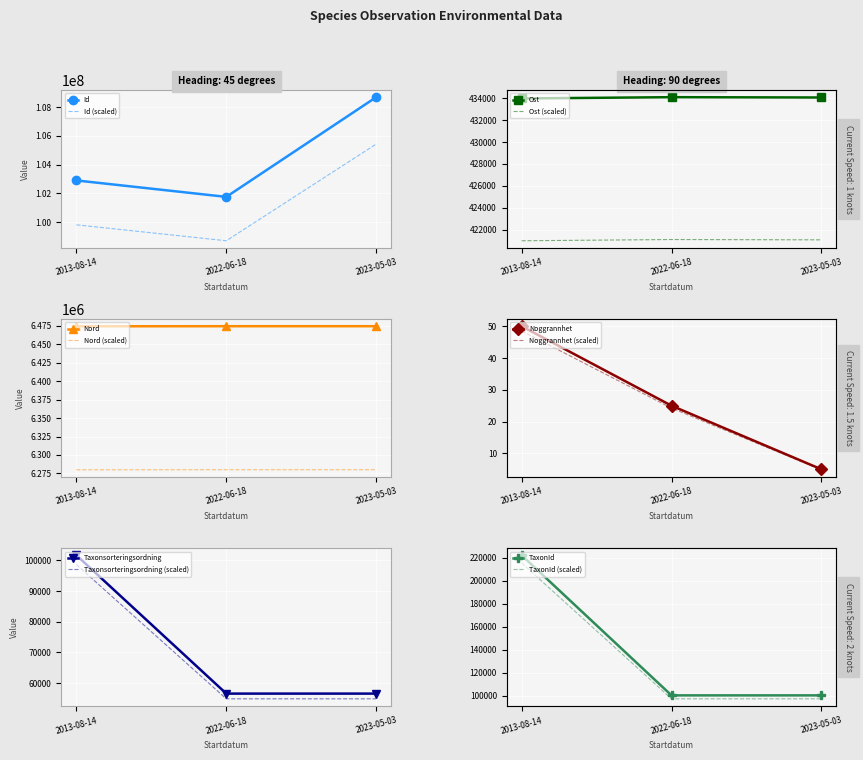

How many lines are shown in the chart?

6